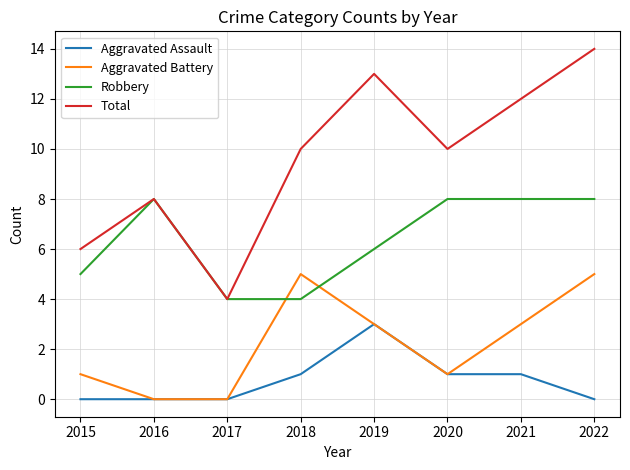

What is the total value across all series at 2017?

8